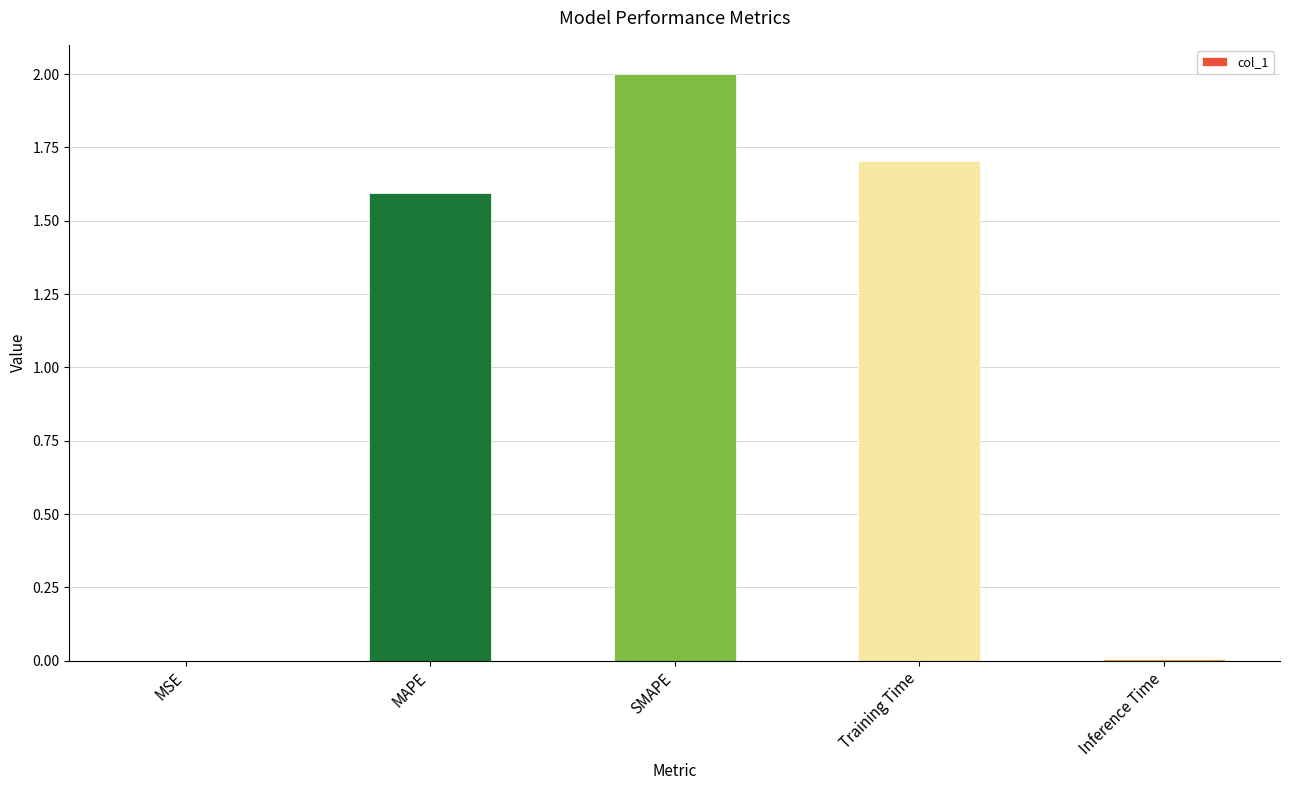

What is the sum of all values?

5.3